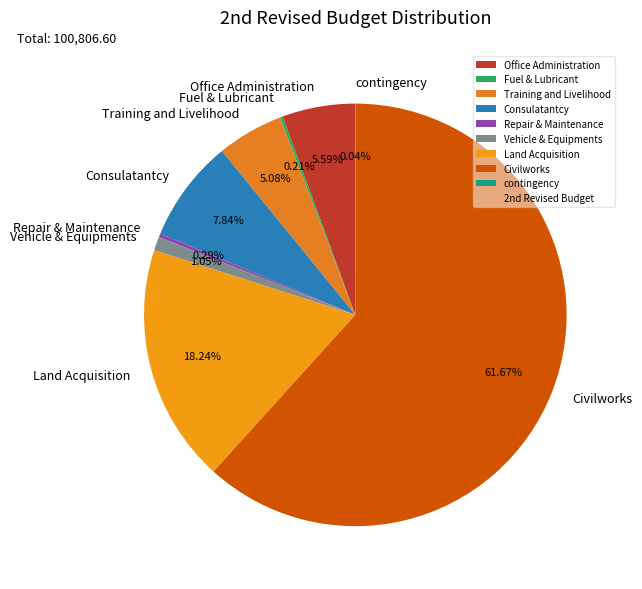

Between Repair & Maintenance and Office Administration, which is larger?

Office Administration